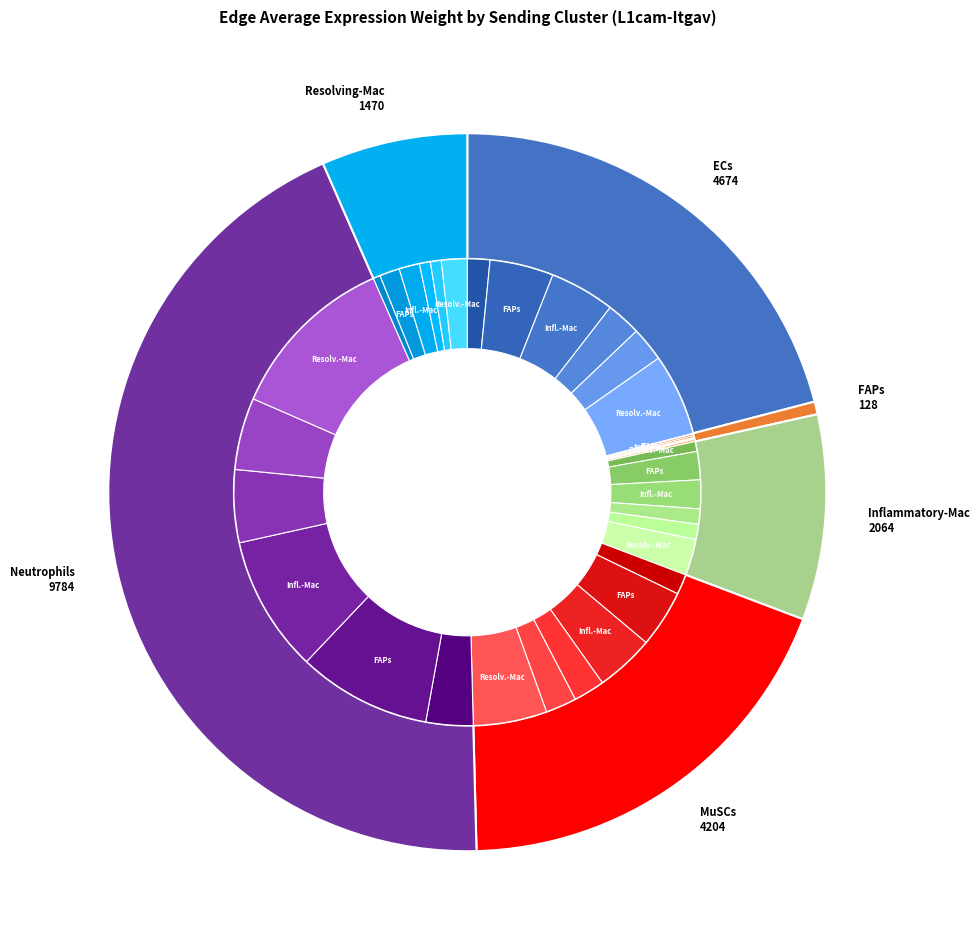

To the nearest percent, what percentage of the pie is MuSCs?

19%